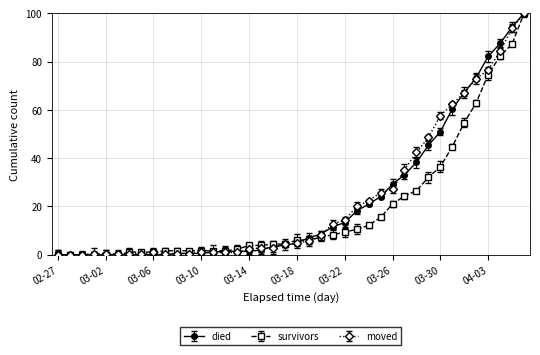

What is the difference between the maximum and minimum values in the died series?

100.0